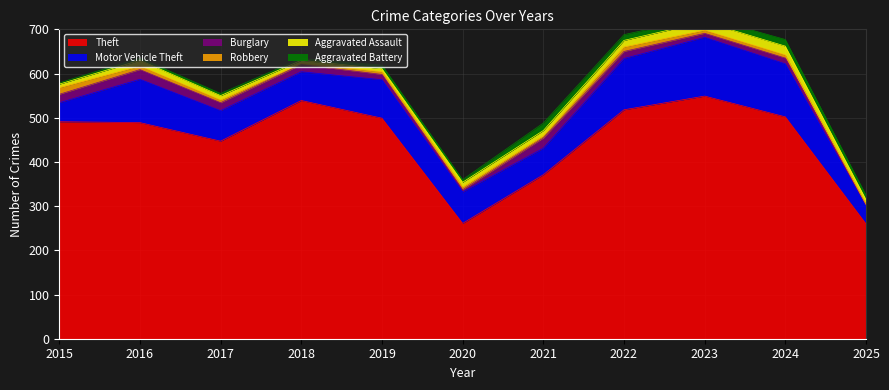

The Robbery series shows 12 at 2016. True or false?

False